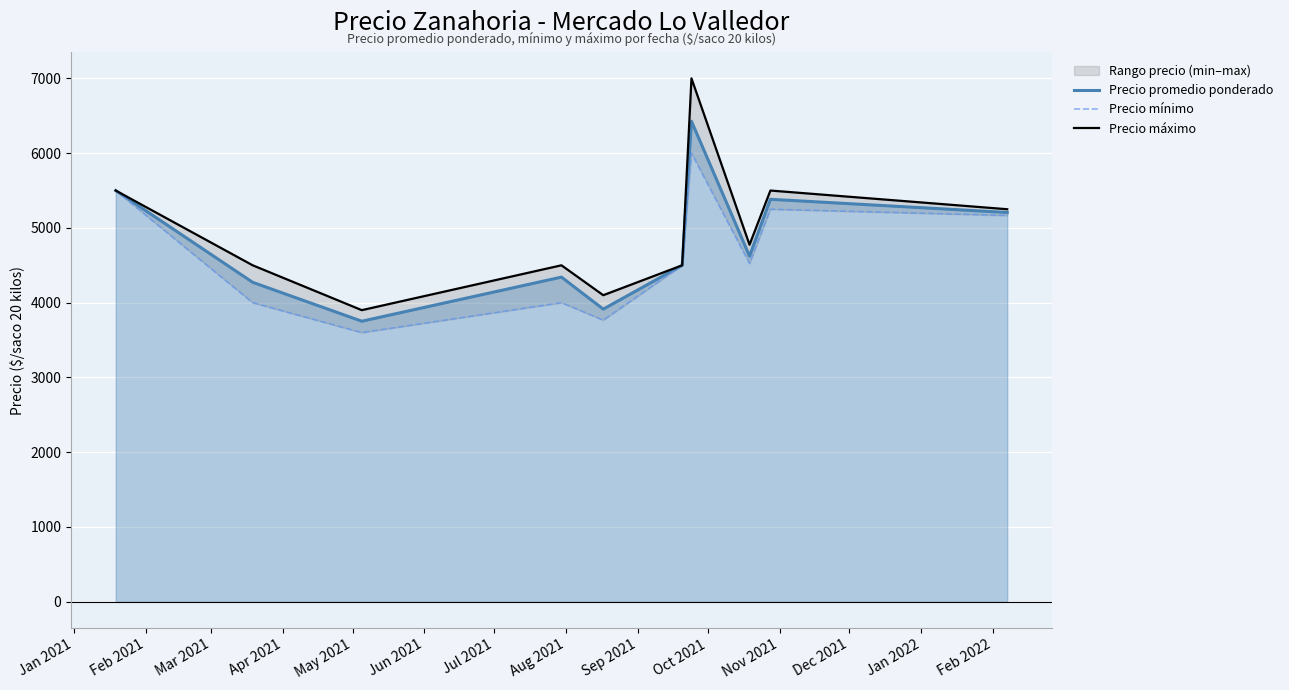

At Oct 2021, list the series in order from largest to smallest.

Precio máximo, Precio promedio ponderado, Precio mínimo